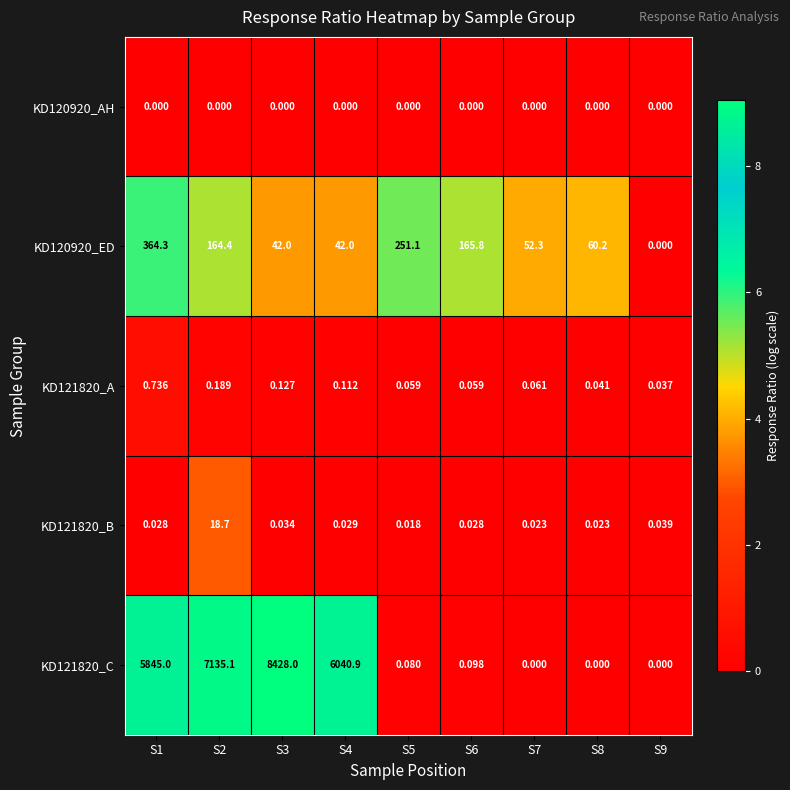

Is the value of KD120920_ED at S6 greater than the value of KD121820_A at S4?

Yes